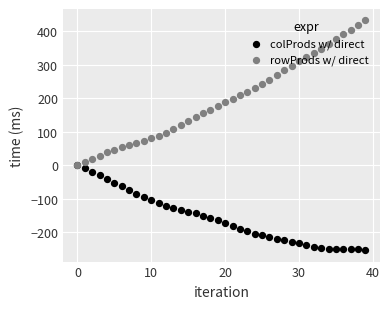

What is the total value across all series at 33?

101.5